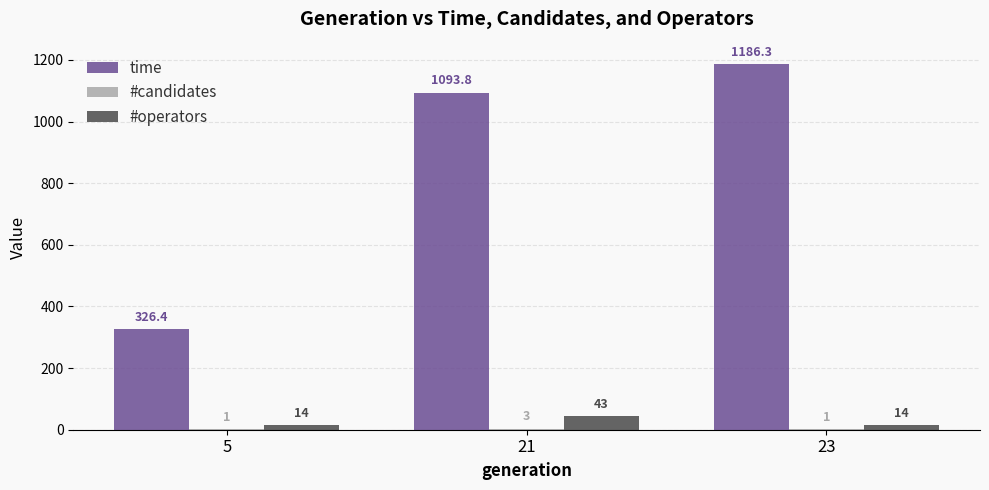

The time series shows 136.2 at 5. True or false?

False